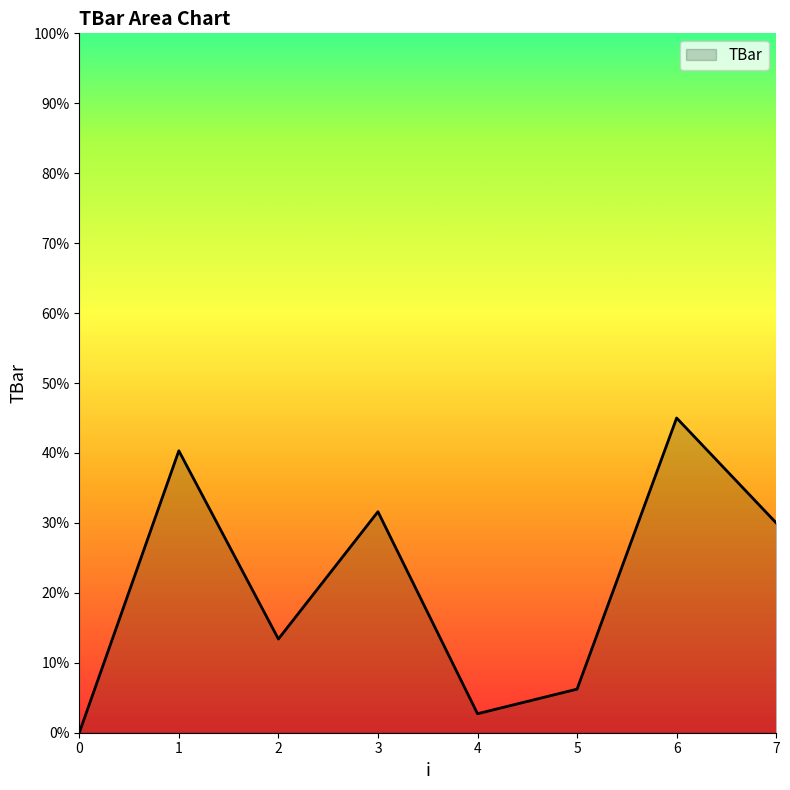

Rank the categories by value from highest to lowest.

6, 1, 3, 7, 2, 5, 4, 0